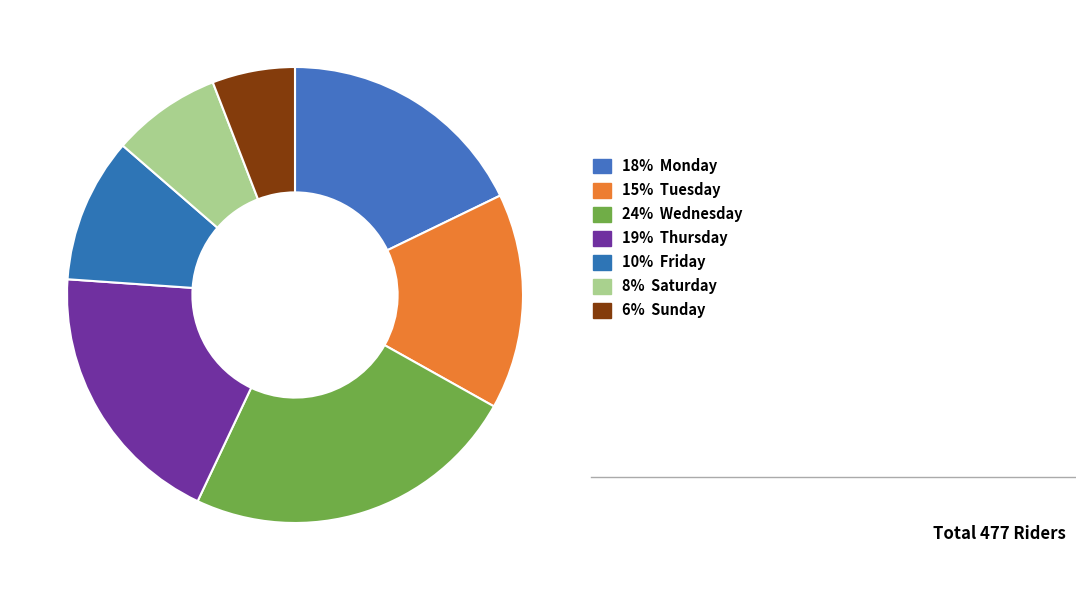

How many slices are in this pie chart?

7